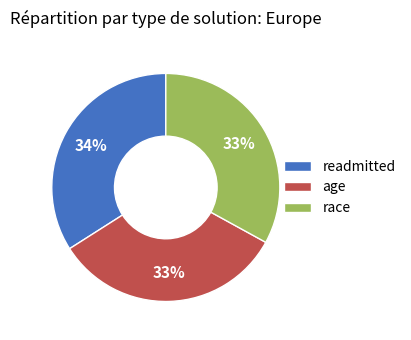

What percentage is the age slice, to the nearest percent?

33%